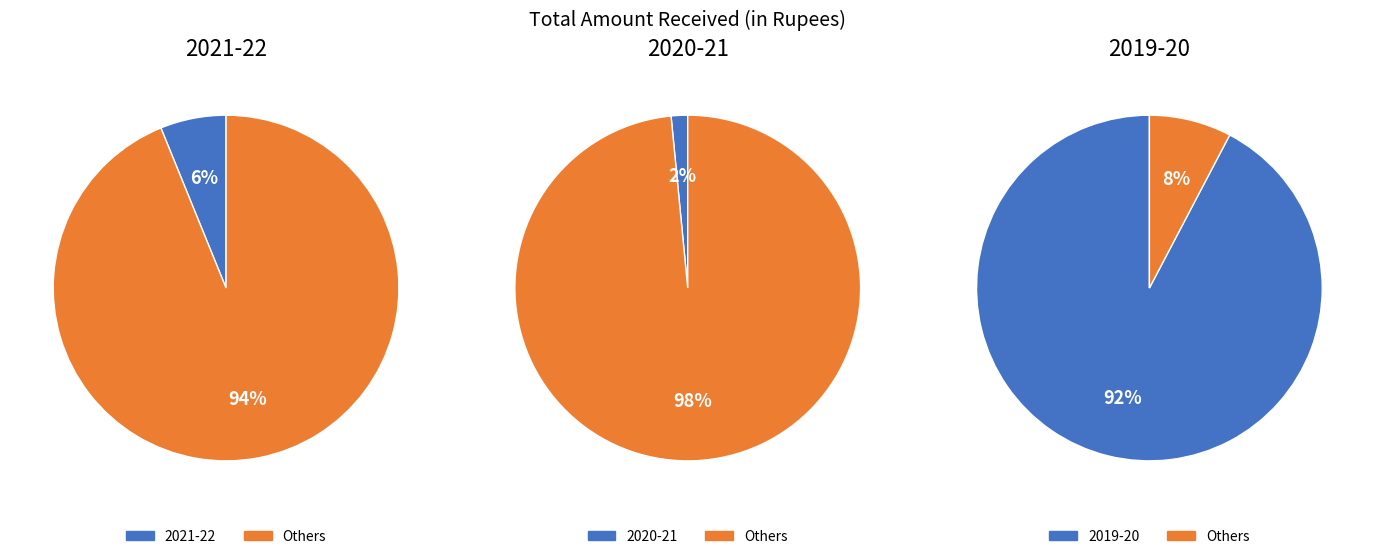

Rank the categories by value from highest to lowest.

2019-20, 2021-22, 2020-21